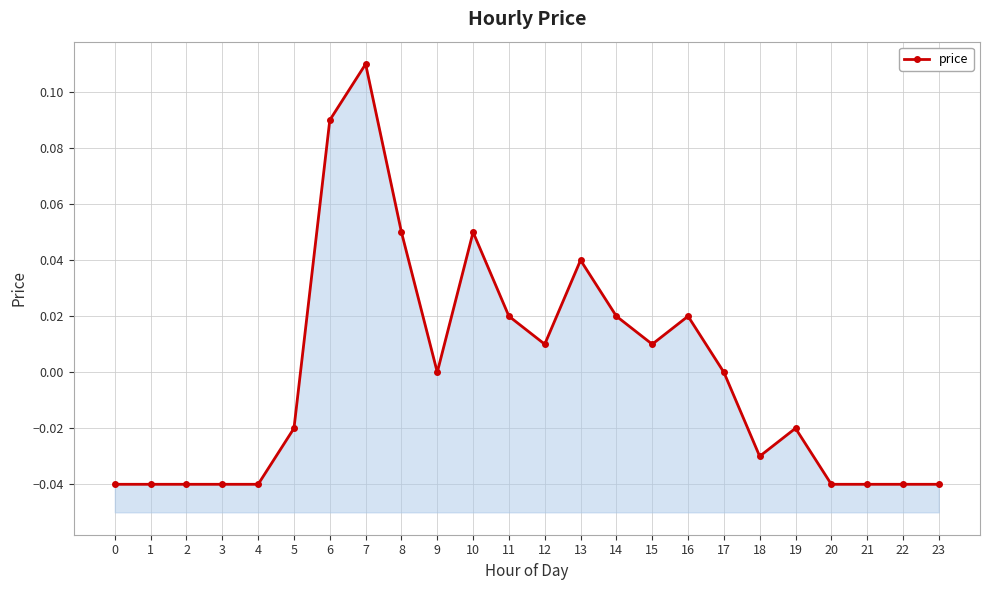

List the labels in order of value, smallest first.

0, 1, 2, 3, 4, 20, 21, 22, 23, 18, 5, 19, 9, 17, 12, 15, 11, 14, 16, 13, 8, 10, 6, 7